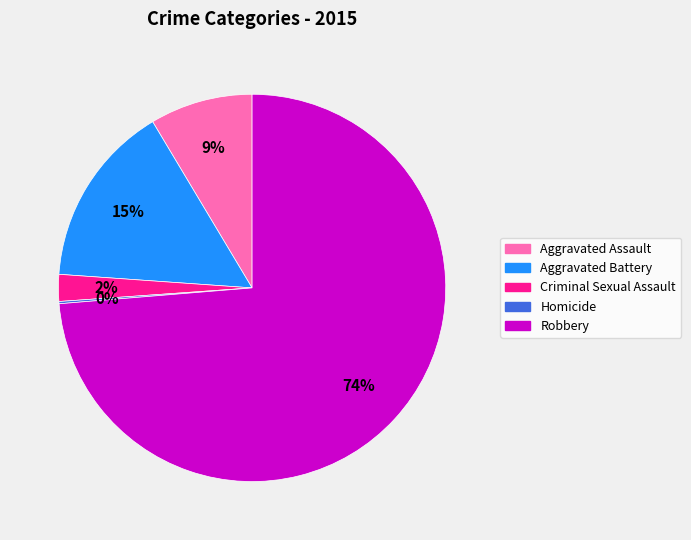

To the nearest percent, what is the average slice percentage?

20%